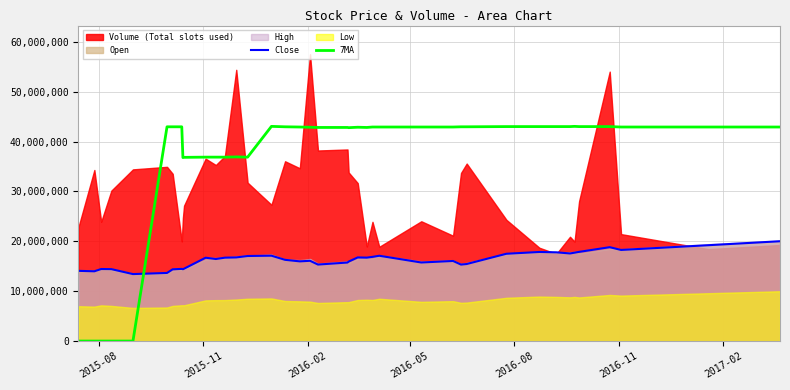

True or false: 7MA and Close intersect in this chart.

True